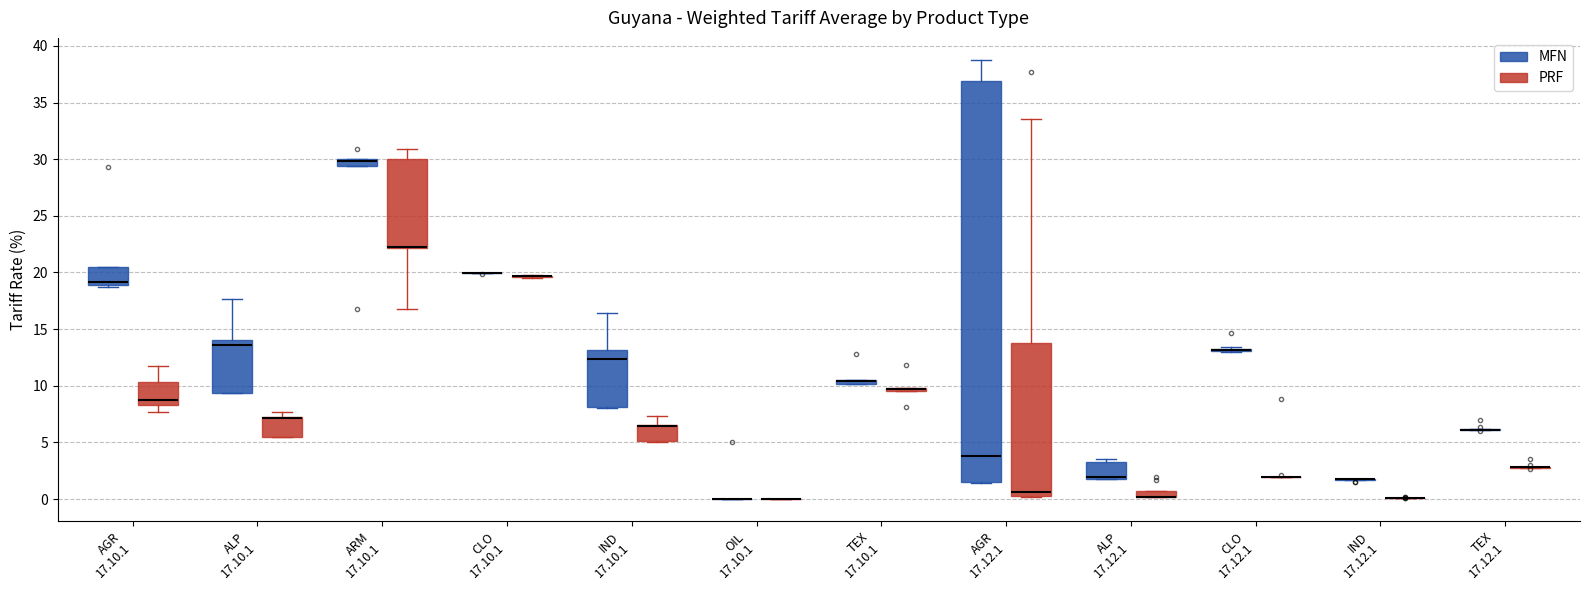

Which box is the tallest, from its lower edge to its upper edge?

AGR 17.12.1 (MFN)